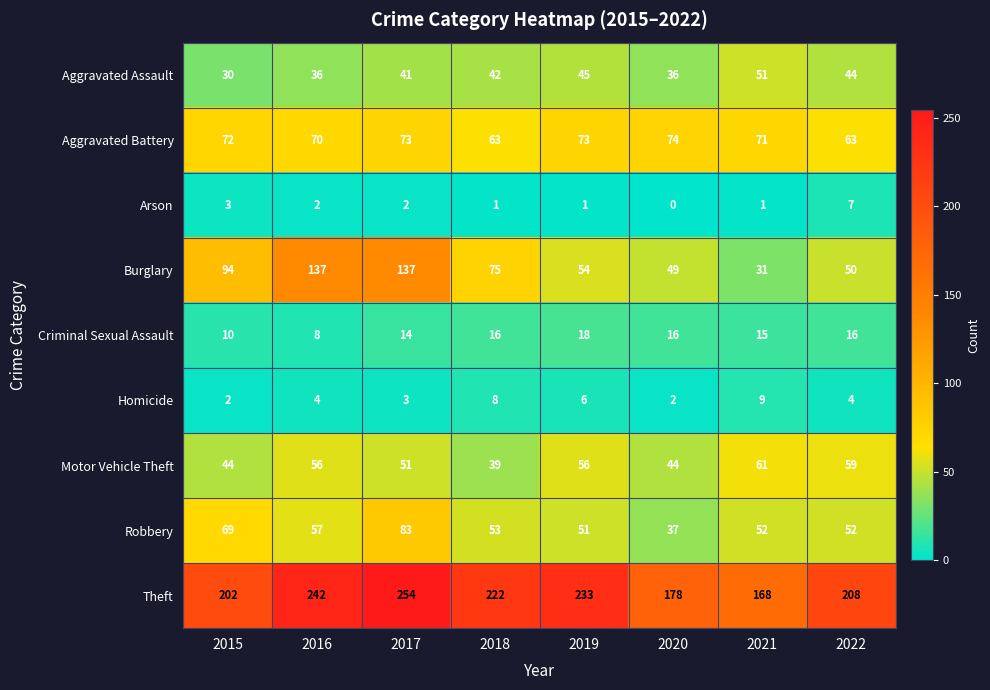

What value does the Motor Vehicle Theft series have at 2020, to the nearest 5?

45